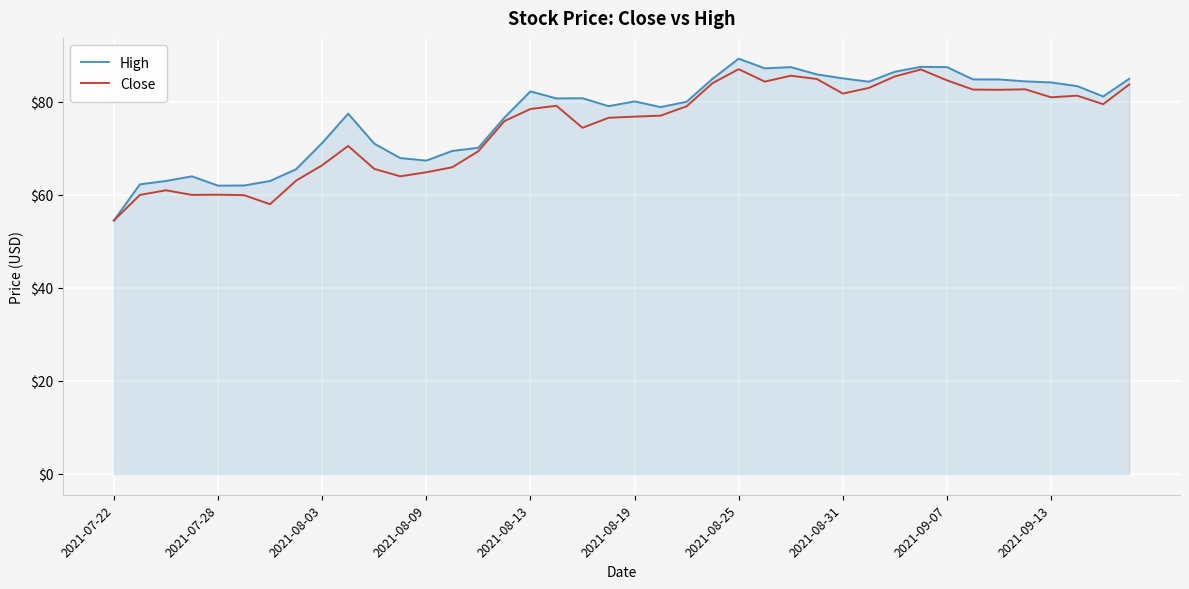

What is the highest value of the High series?

89.3